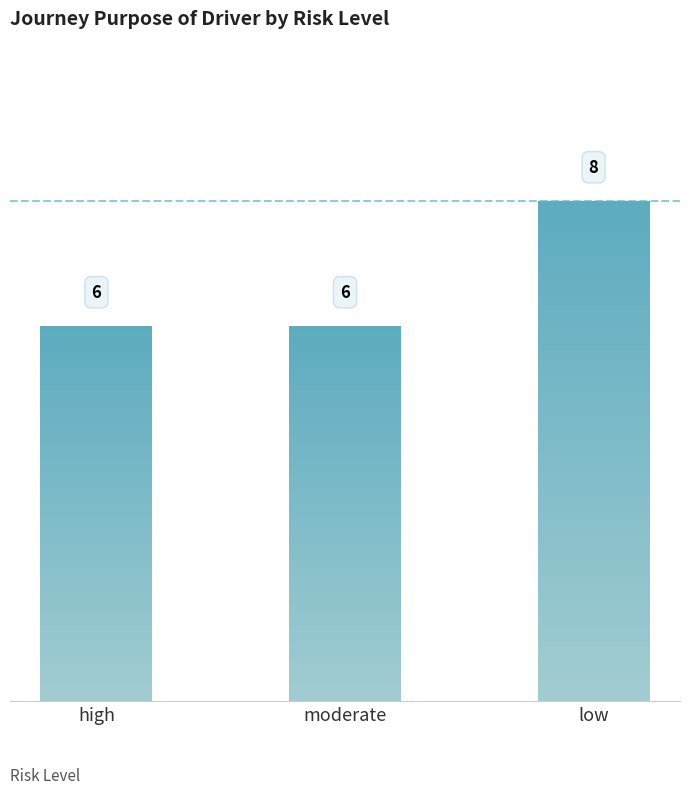

Reading left to right, transcribe all the data shown in this chart.

6	6	8